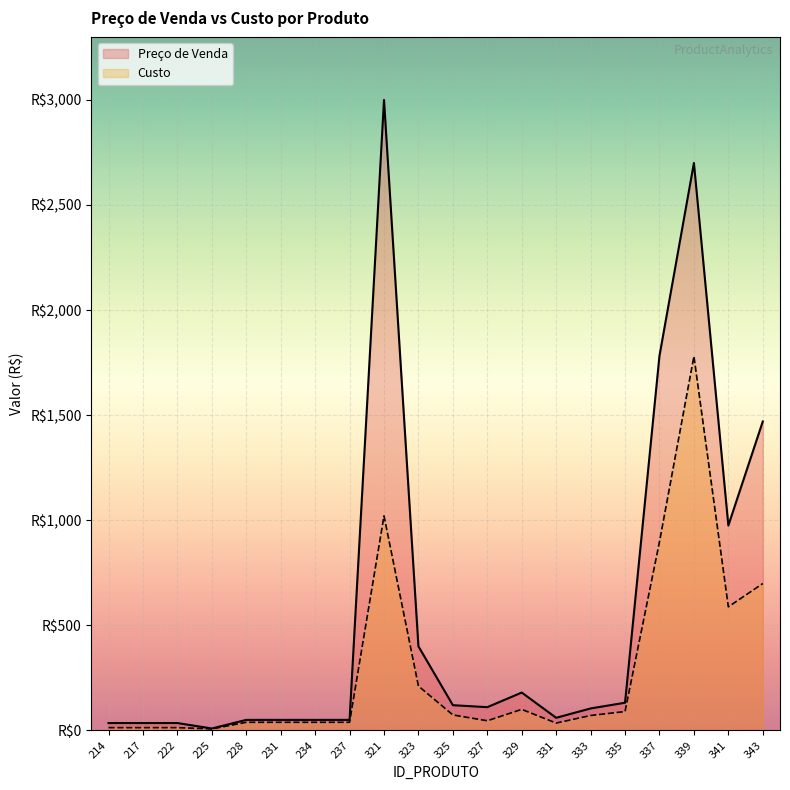

True or false: Custo and Preço de Venda intersect in this chart.

False